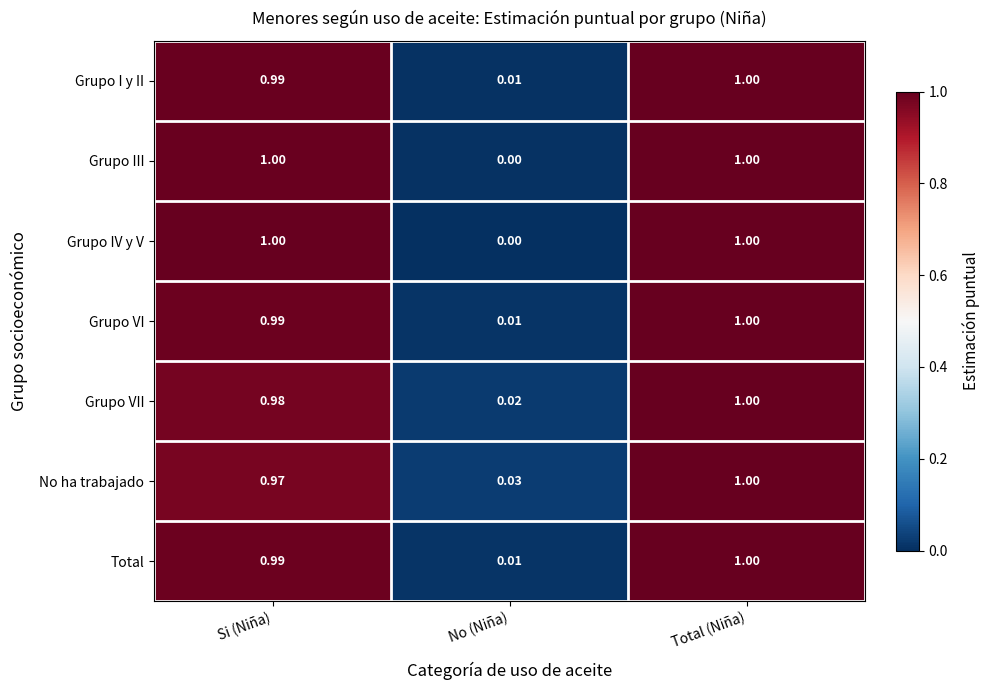

Rank the categories by Grupo I y II value from lowest to highest.

No (Niña), Si (Niña), Total (Niña)